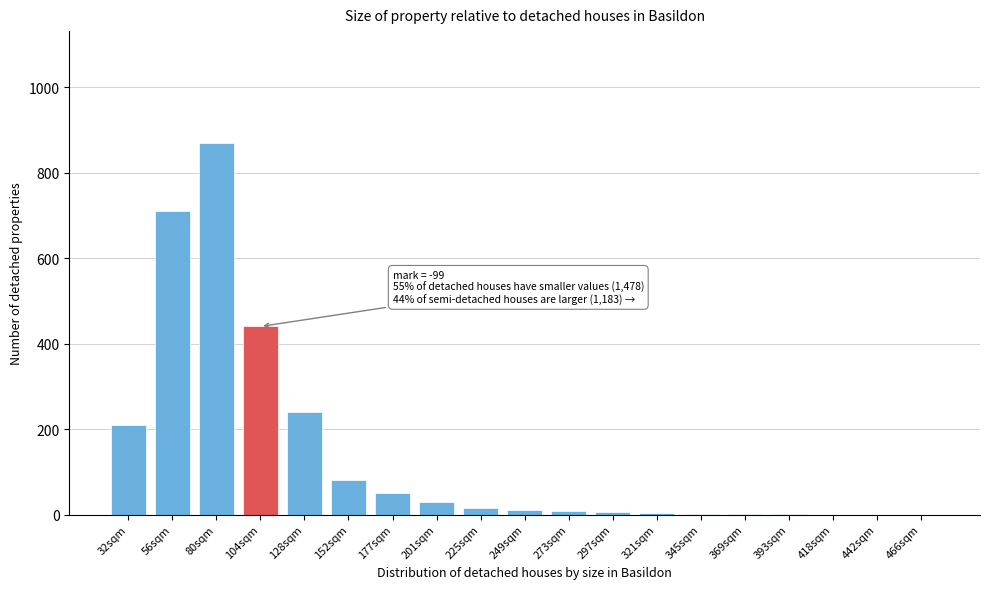

What is the sum of all values?

2675